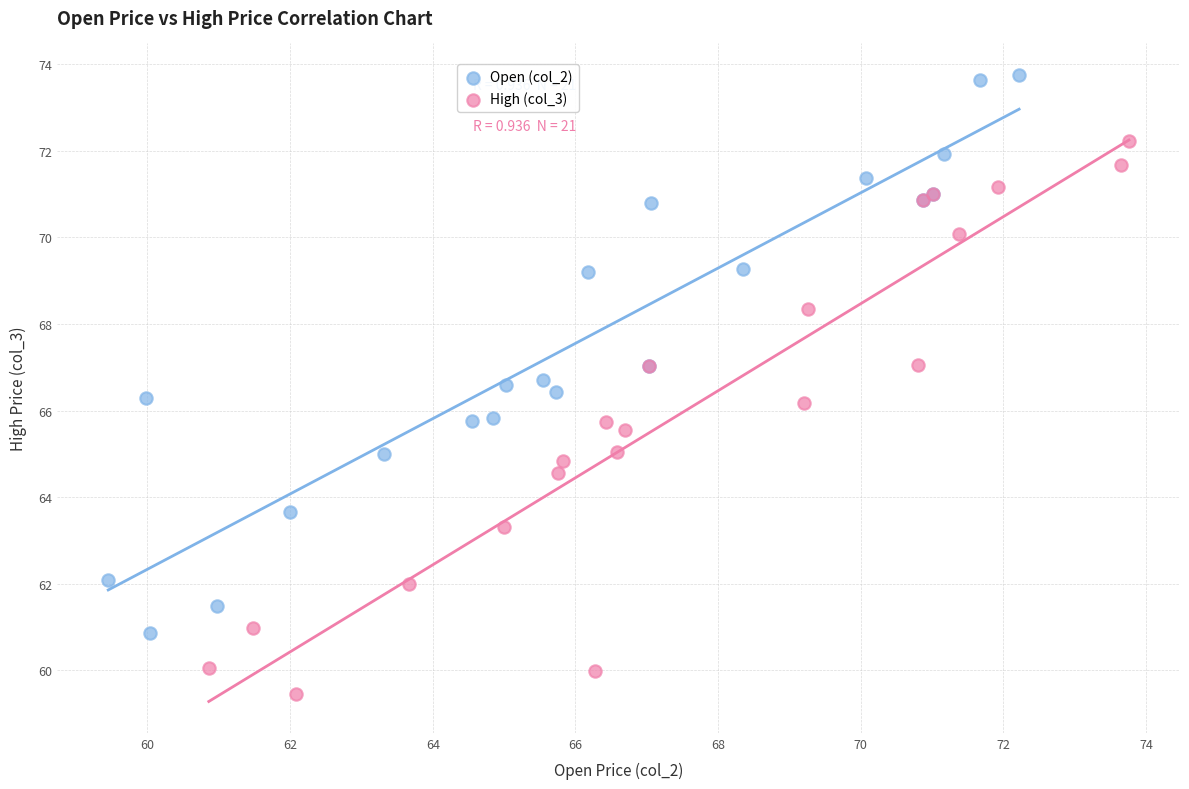

Which series reaches the maximum Y coordinate?

Open (col_2)